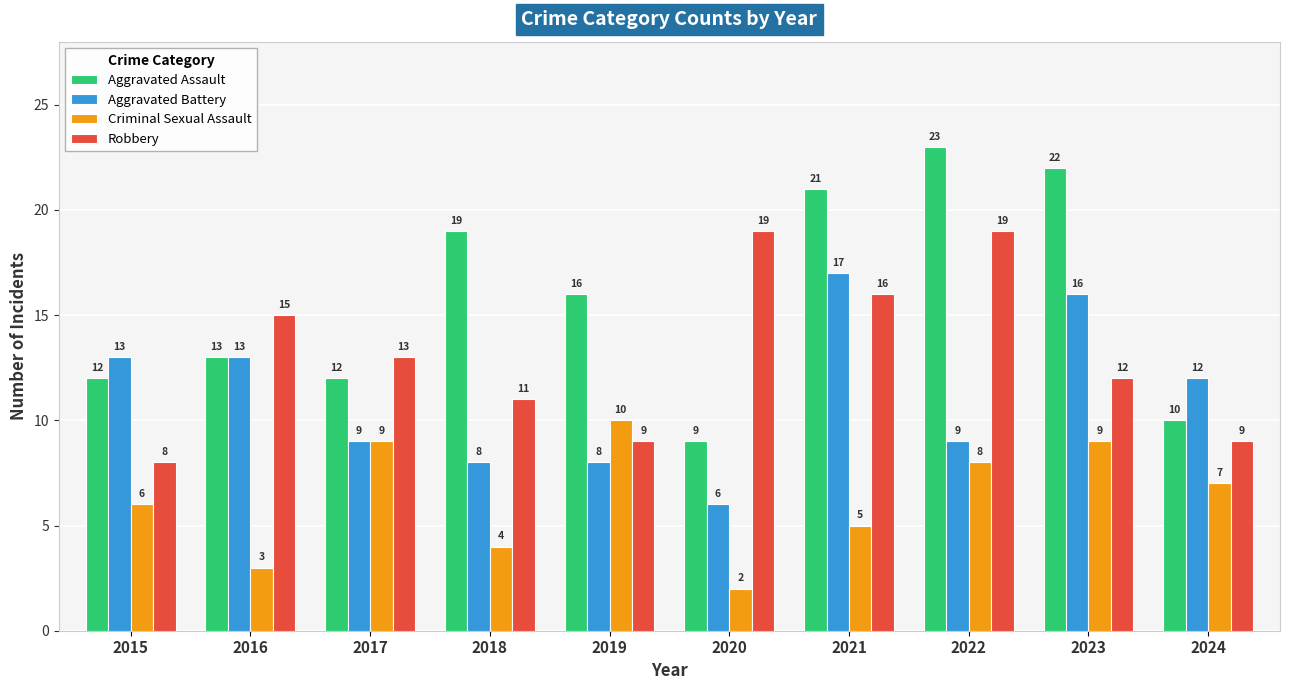

Where does the Aggravated Assault series first go above 16?

2018